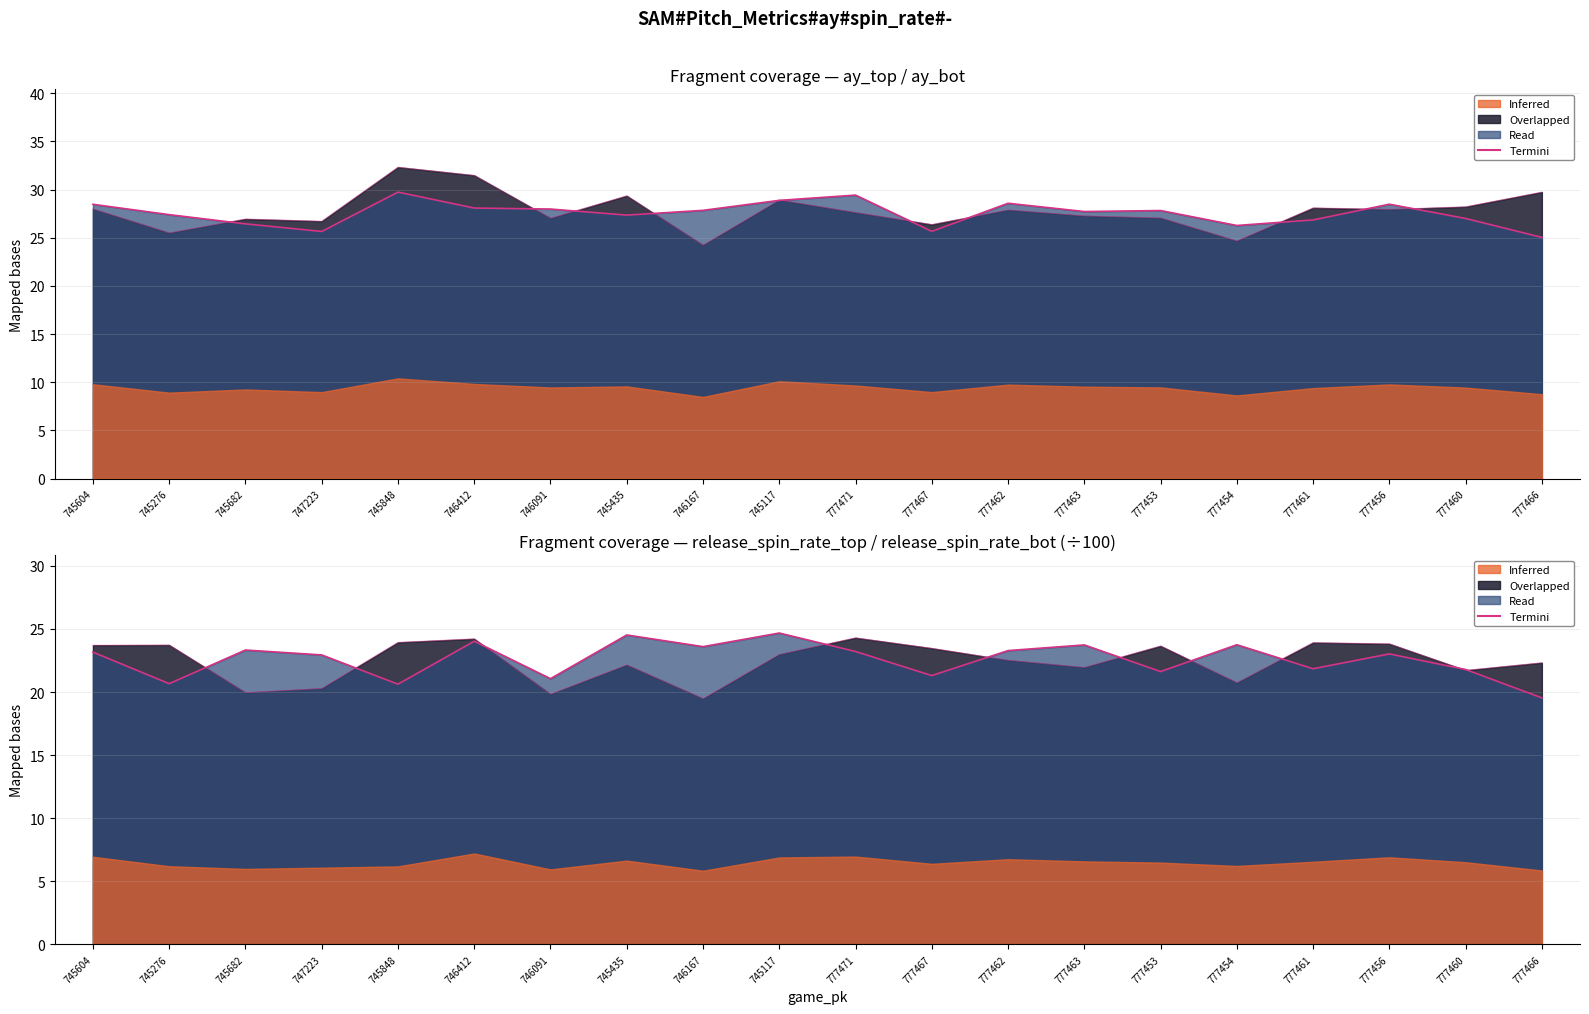

At which category does spin_top edge reach its first local valley?

745276